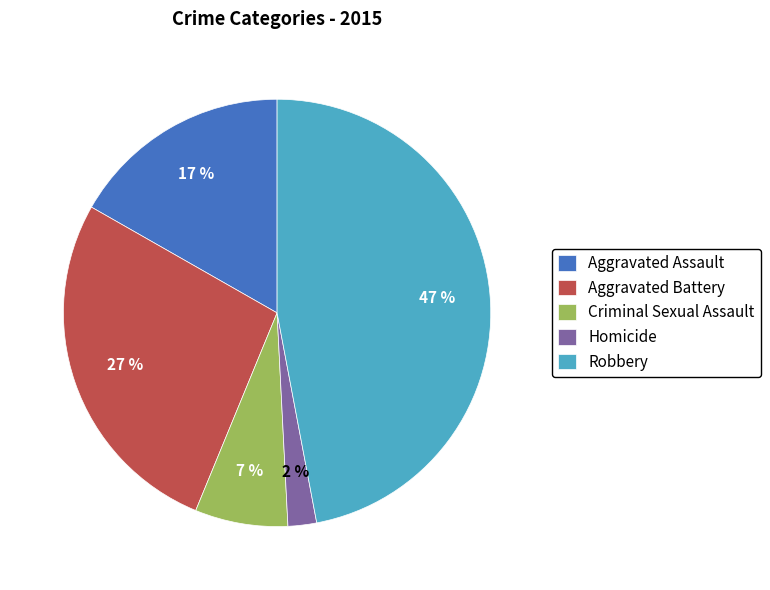

The Homicide slice represents 13% of the pie. True or false?

False